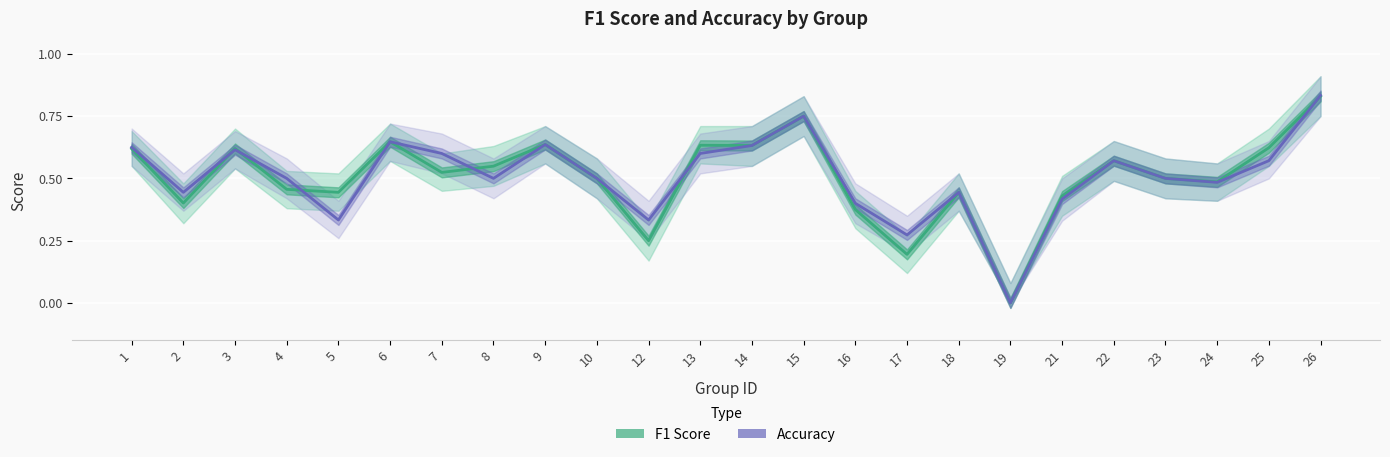

Is it true that Accuracy equals 0.6 at 25?

True